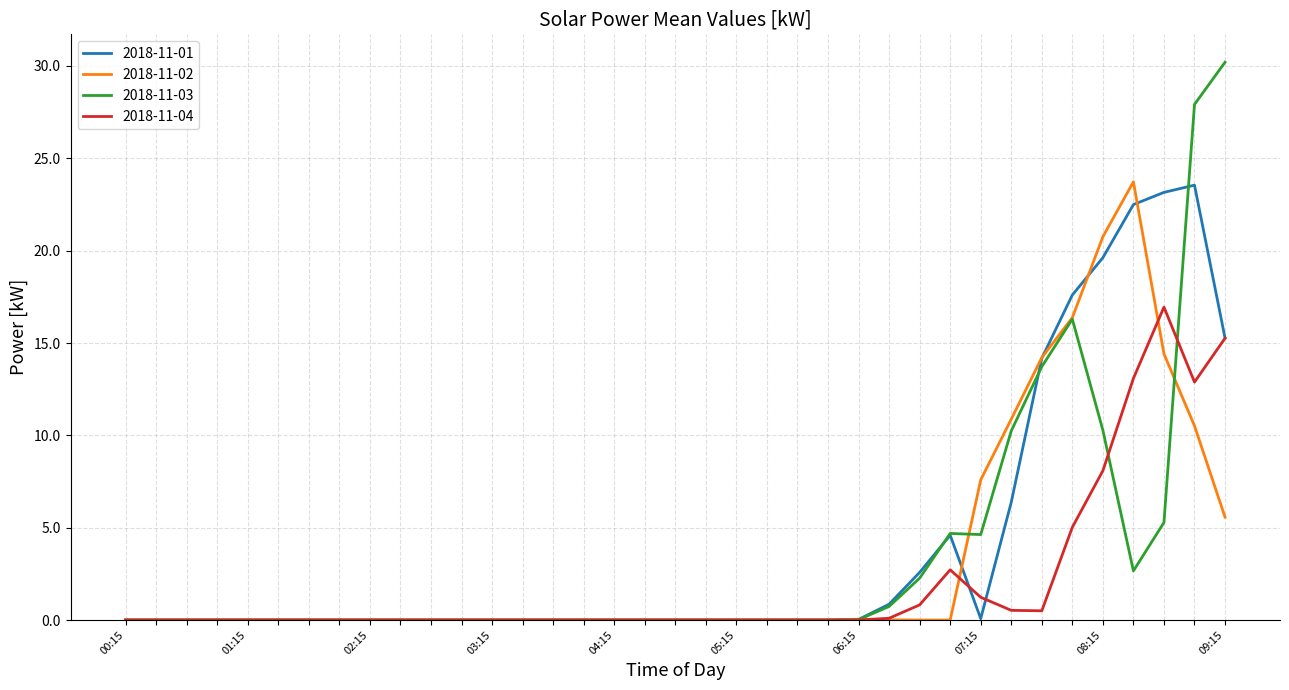

Which series has the largest range (max minus min)?

2018-11-03